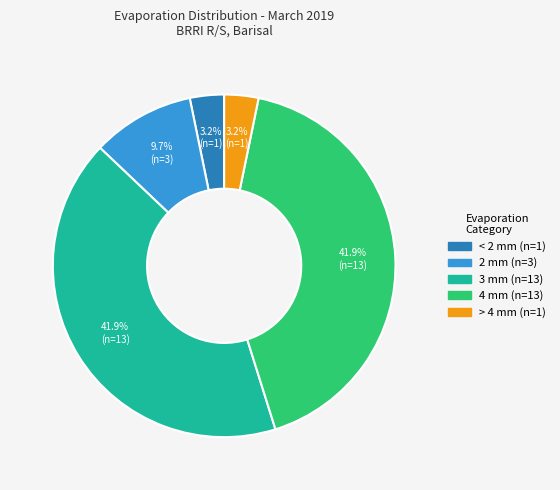

Is there any slice that represents more than half of the pie?

No